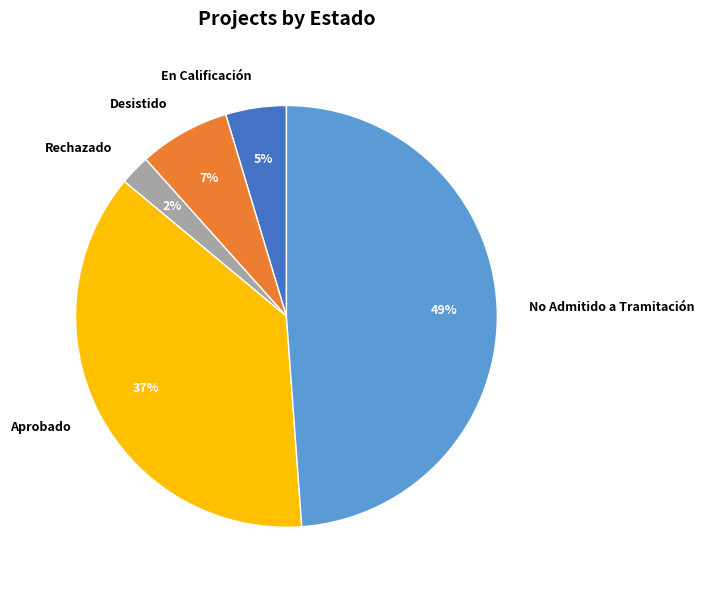

How many segments does this pie chart have?

5